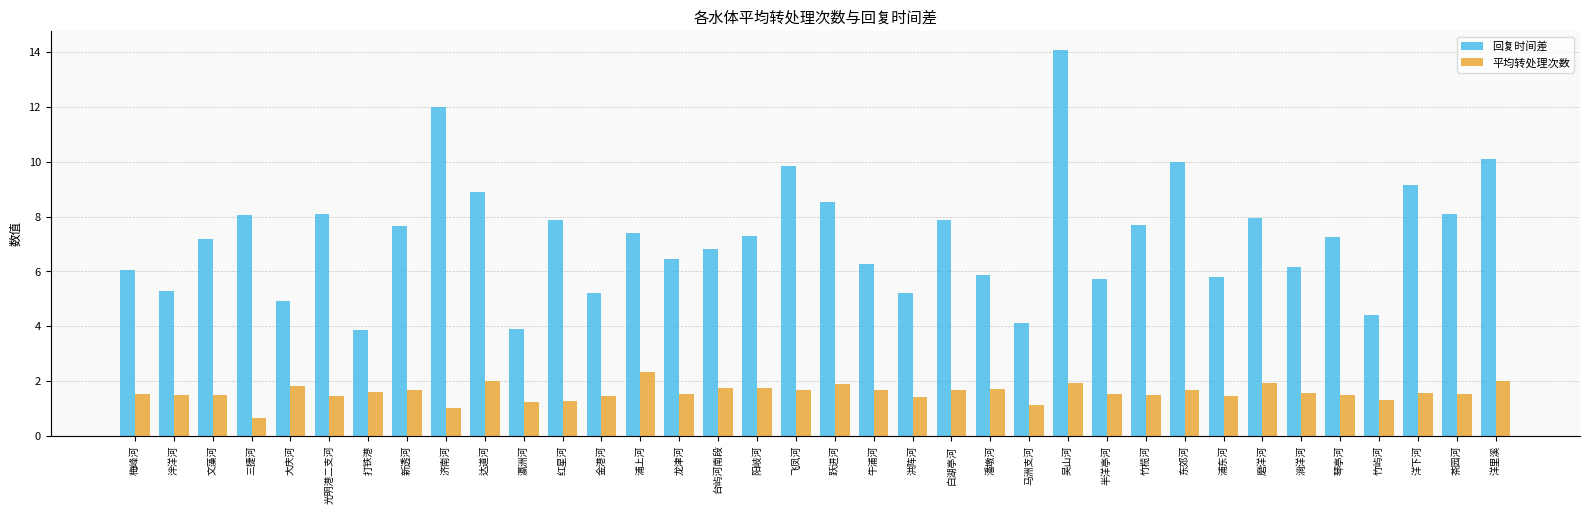

What are all the series names shown in the legend?

回复时间差, 平均转处理次数